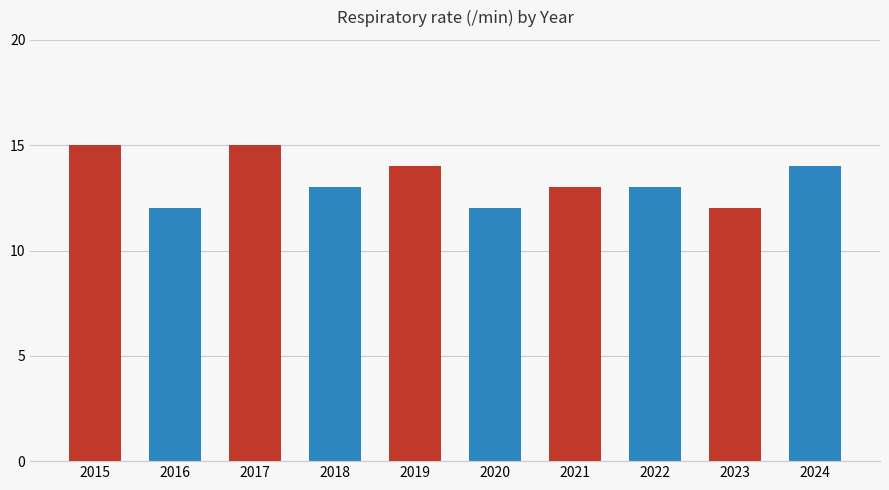

True or false: the data shows 13 at 2022.

True